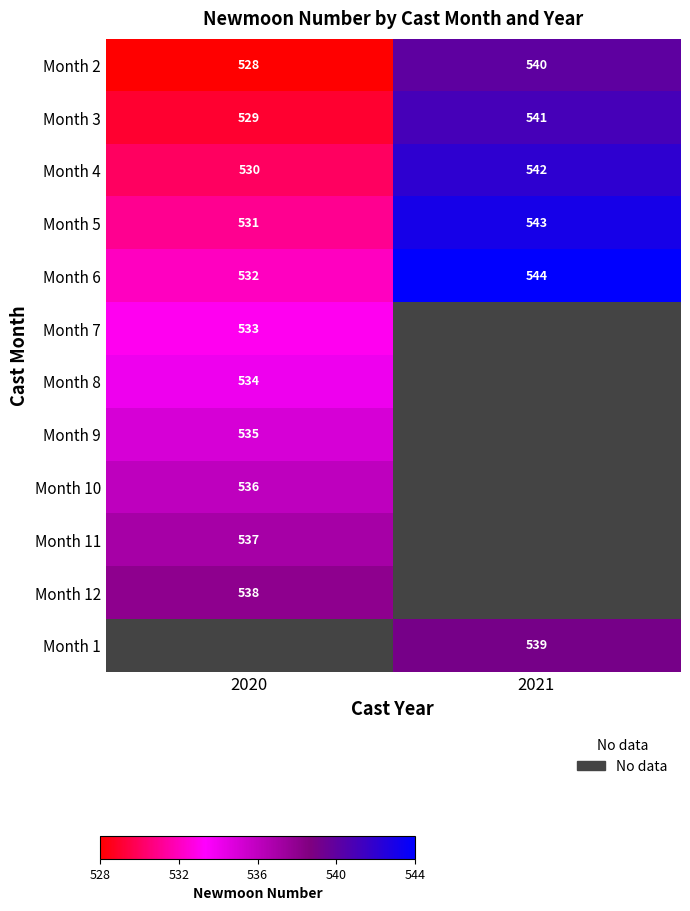

At how many categories does at least one series exceed 529?

2